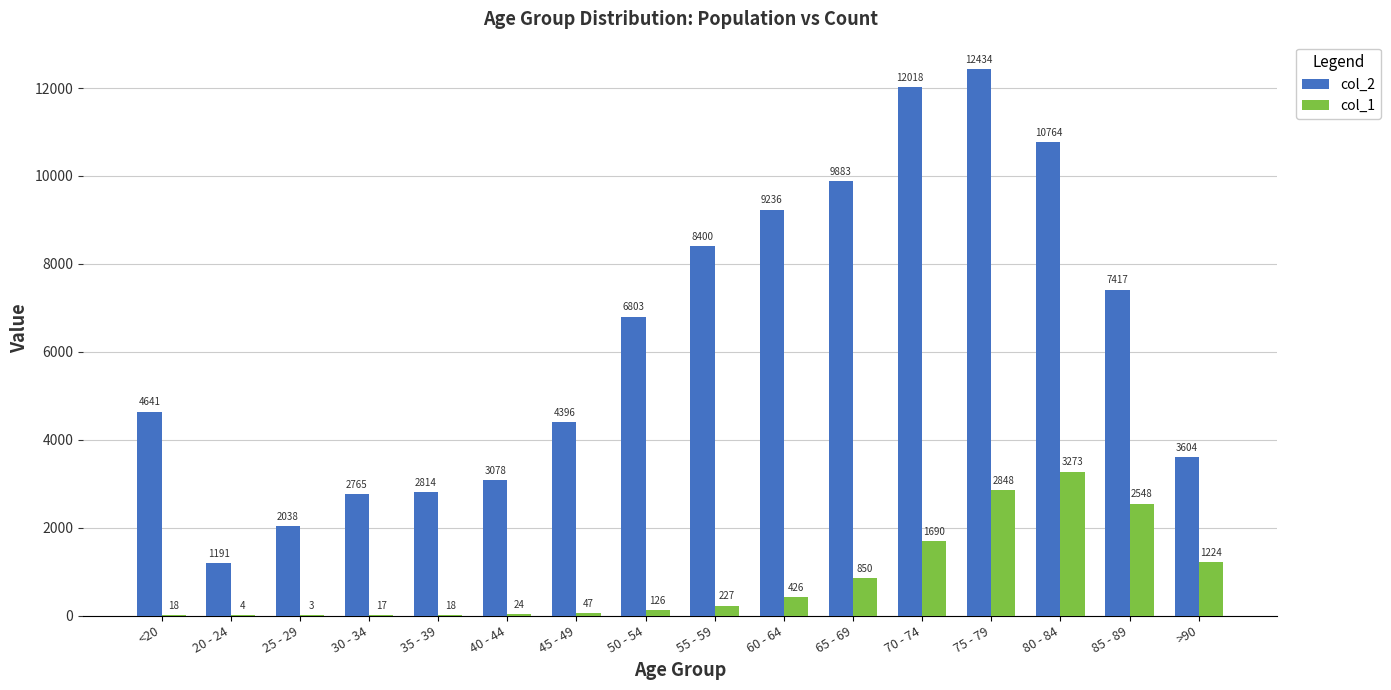

What is the sum of all col_1 values?

13343